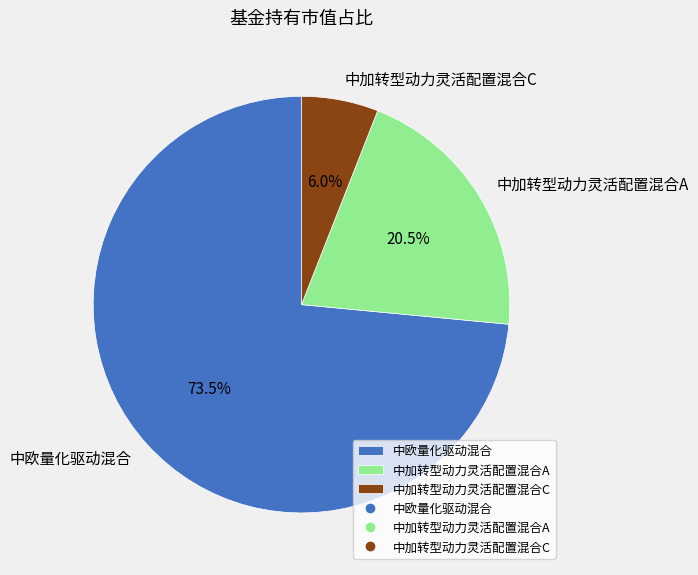

What is the majority slice?

中欧量化驱动混合